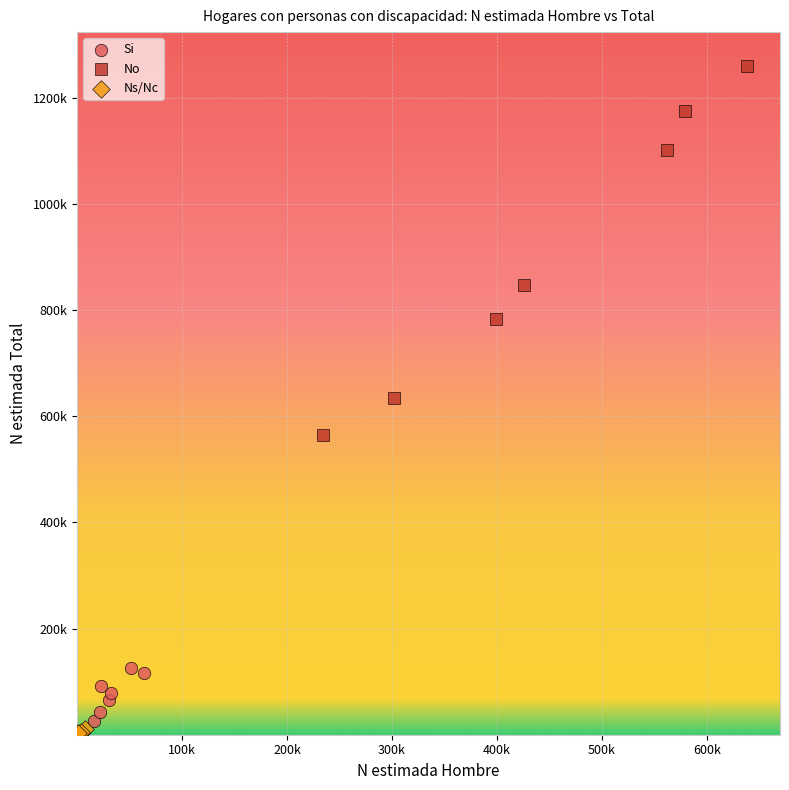

What are all the series names shown in the legend?

Si, No, Ns/Nc